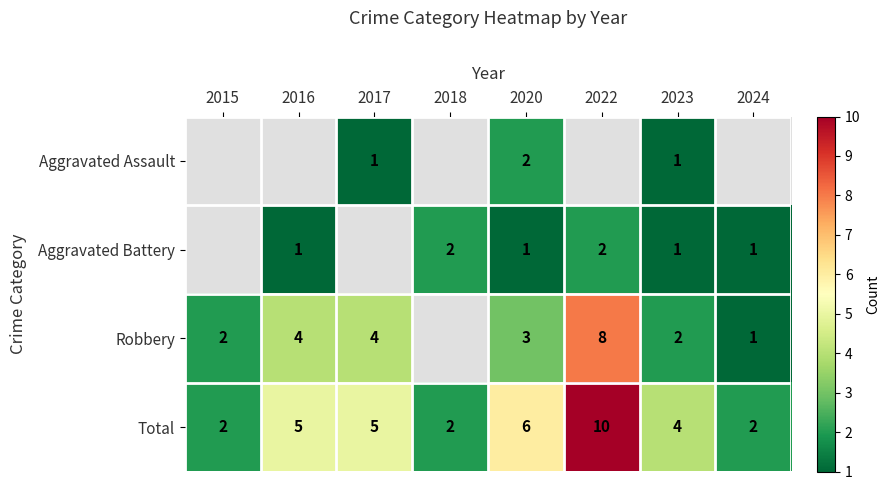

What is the sum of the Total values at 2020 and 2024?

8